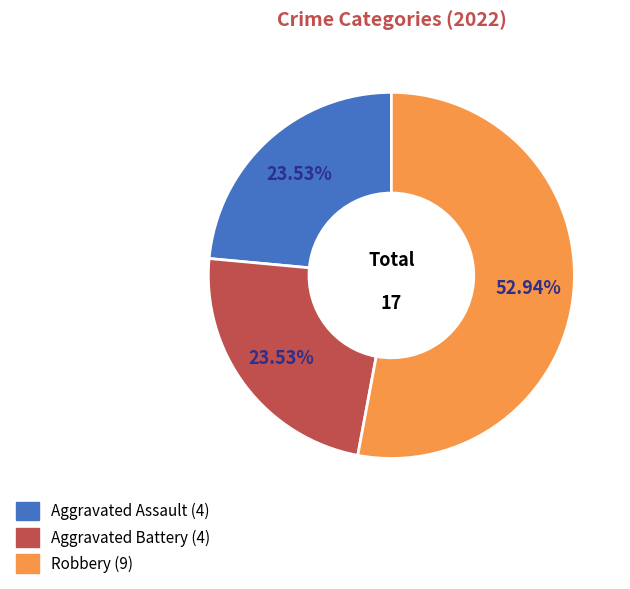

Is there a majority slice in this chart?

Yes